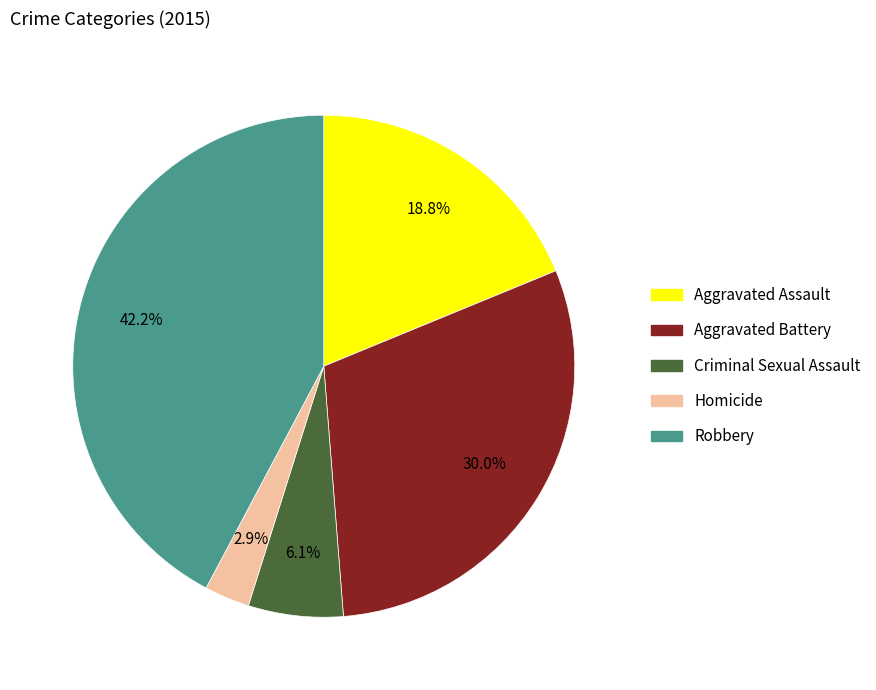

Rank the categories by value from highest to lowest.

Robbery, Aggravated Battery, Aggravated Assault, Criminal Sexual Assault, Homicide